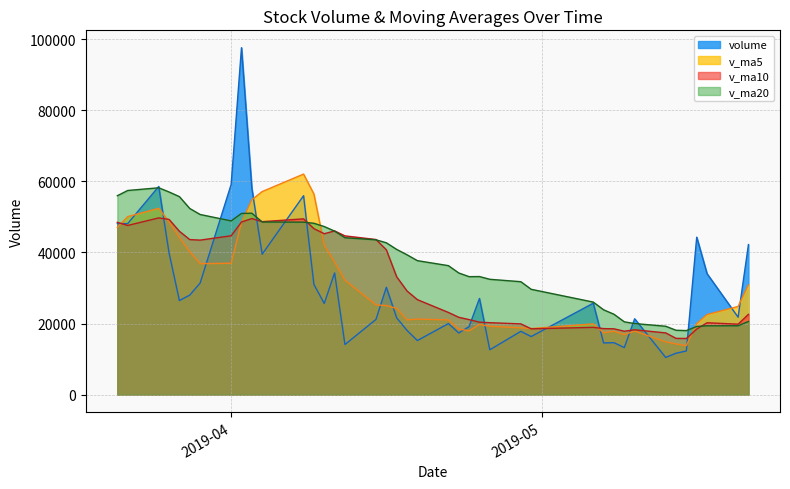

How many values in the v_ma20 series are below 39338?

20